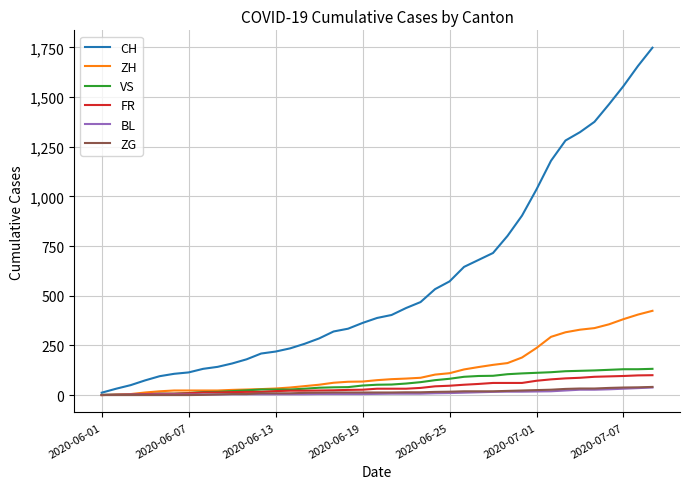

What is the maximum value for CH?

1748